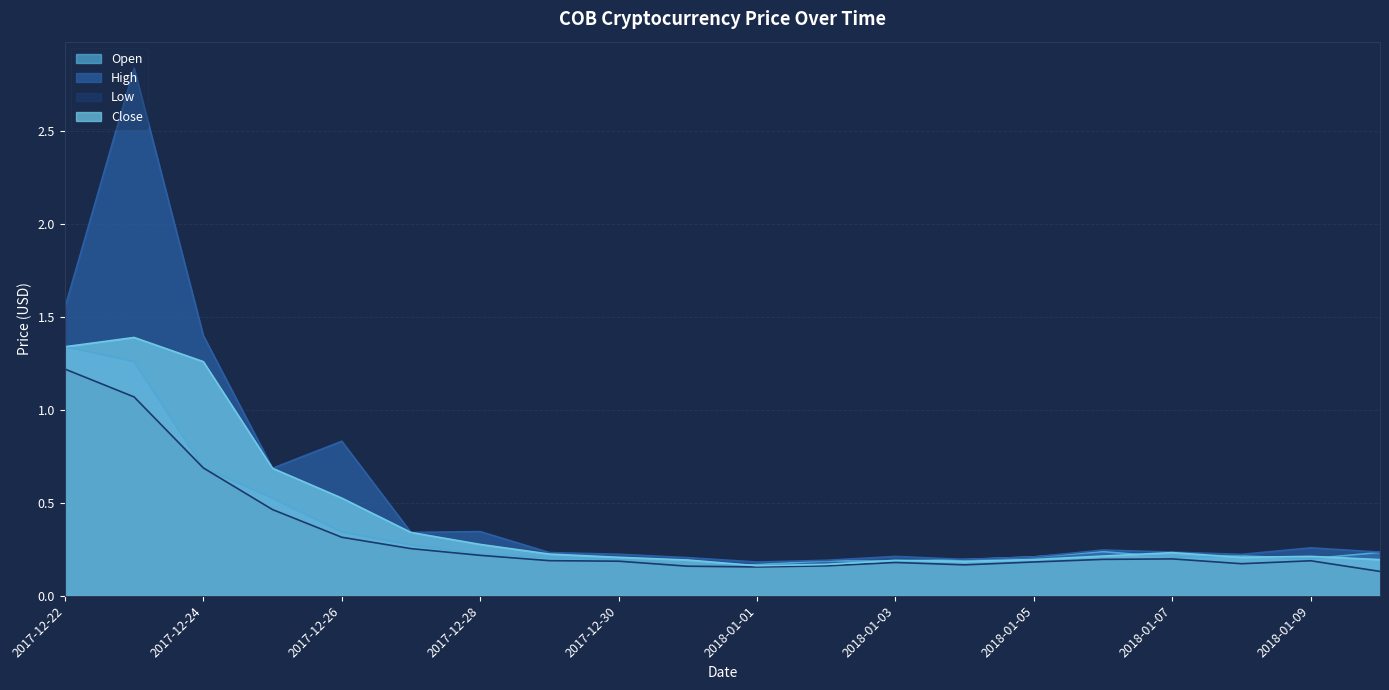

Between 2017-12-27 and 2018-01-10, which series saw the biggest shift?

Close